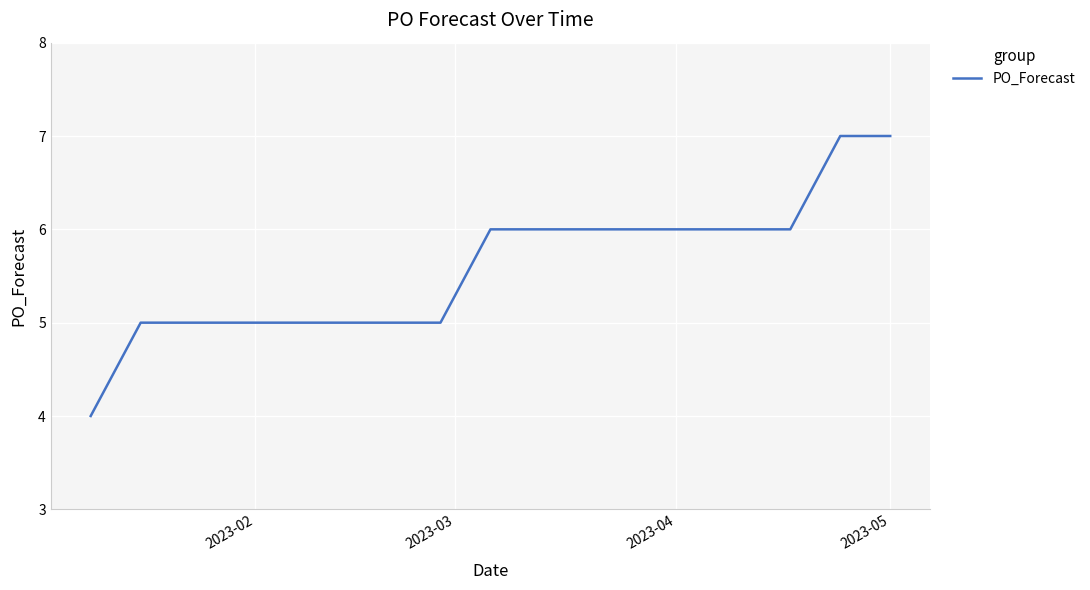

What is the minimum value shown in the chart?

4